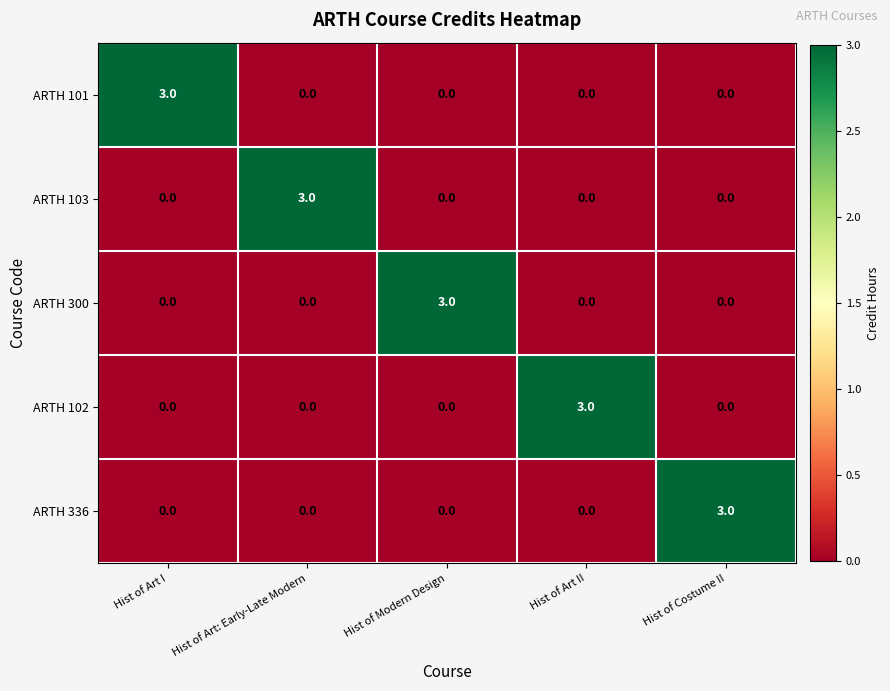

What is the spread (max minus min) of values at Hist of Art: Early-Late Modern?

3